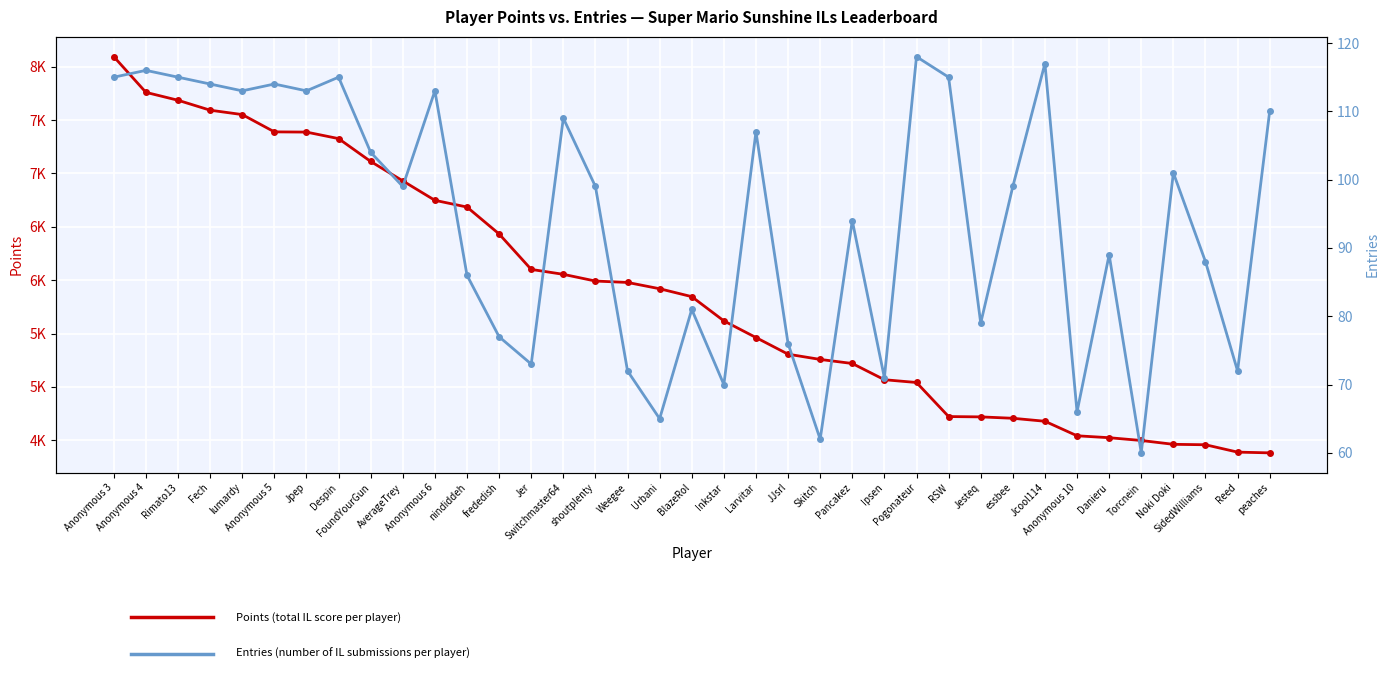

At how many categories does at least one series exceed 5024?

26